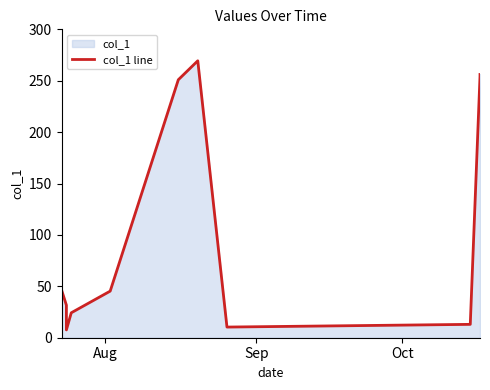

True or false: the data has more than 1 interior local peaks.

True